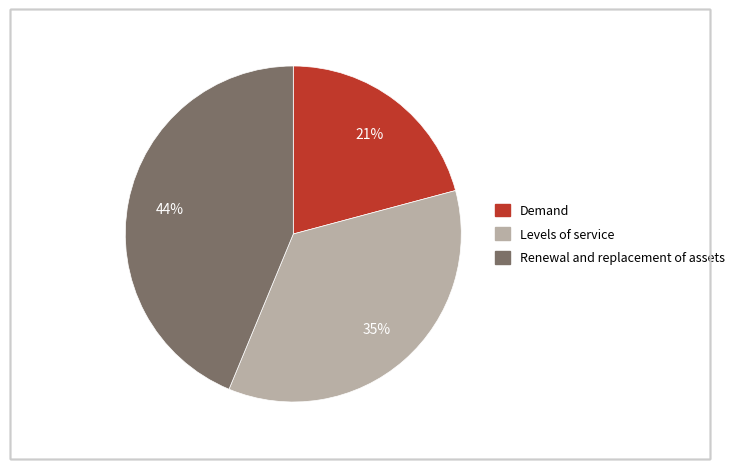

To the nearest percent, what is the average slice percentage?

33%